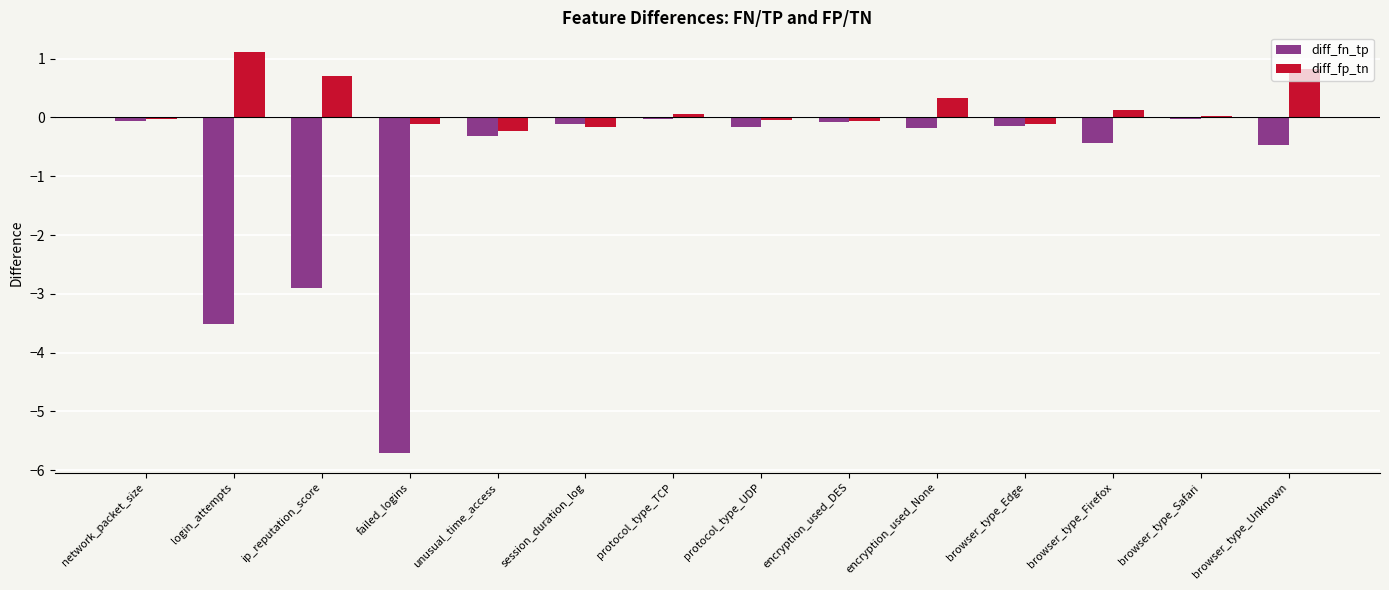

What is the sum of all diff_fp_tn values?

2.4